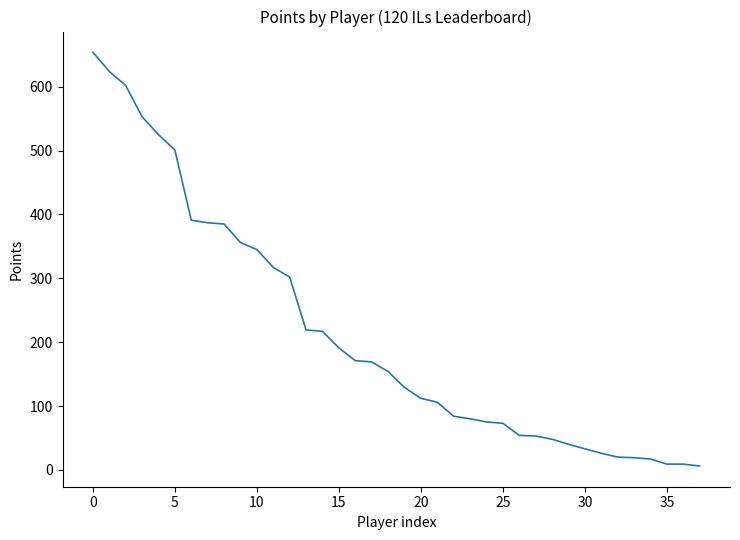

What is the maximum value shown in the chart?

654